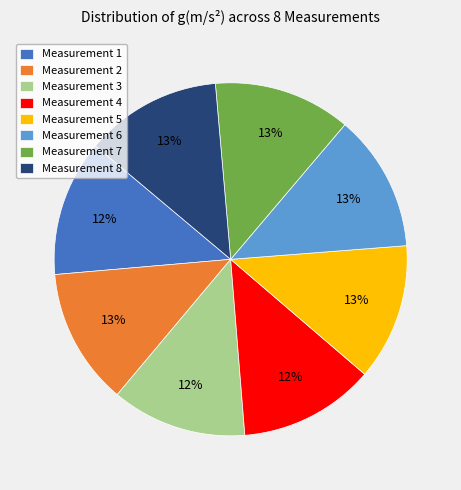

To the nearest percent, what portion does Measurement 8 represent?

13%